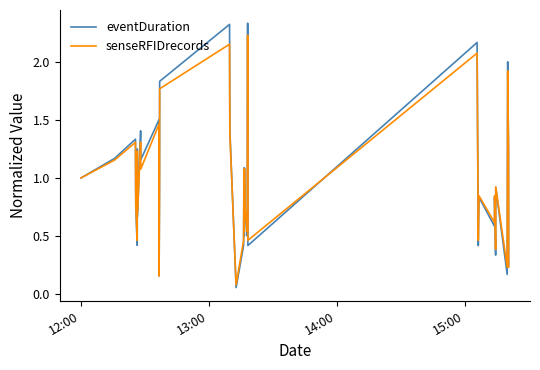

Which series has the widest spread of values?

eventDuration